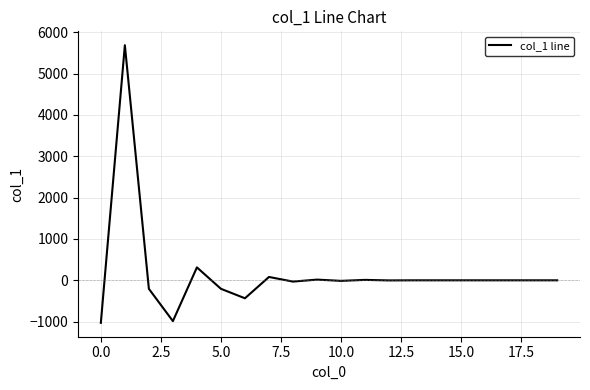

What is the difference between the maximum and minimum values?

6713.0